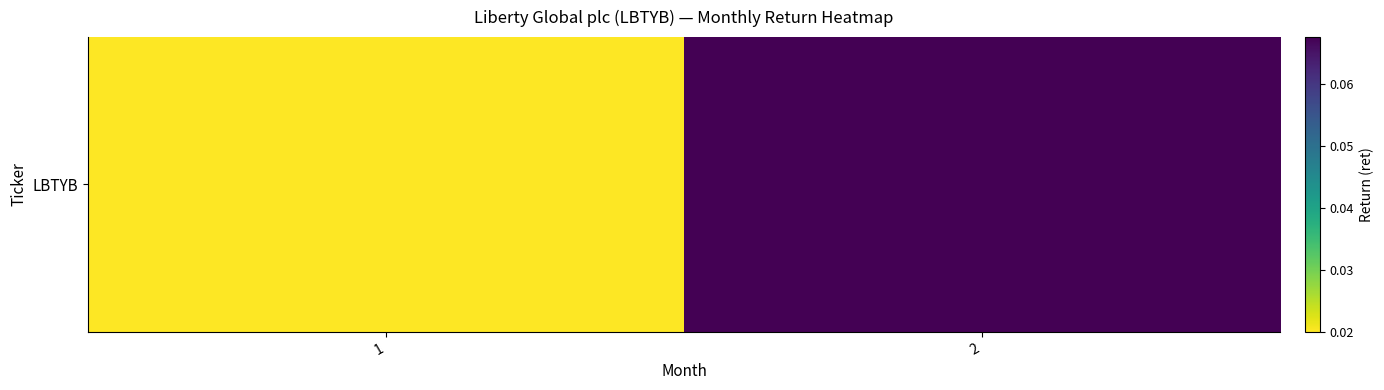

Reading right to left, what are all the values shown in this chart?

0.1	0.0